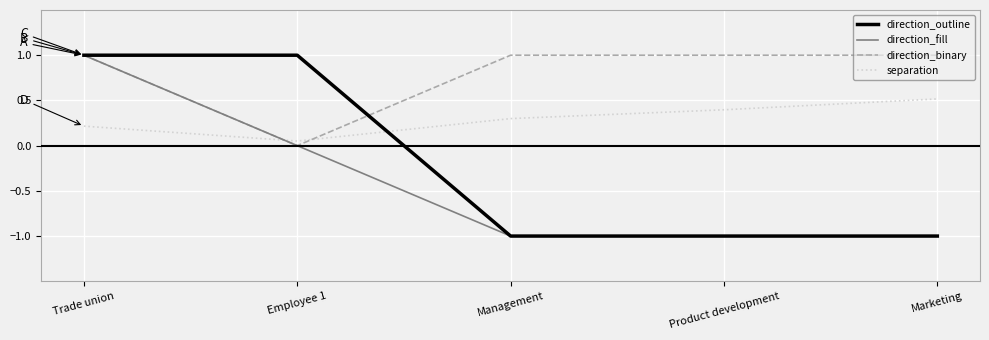

What is the spread (max minus min) of values at Employee 1?

1.0